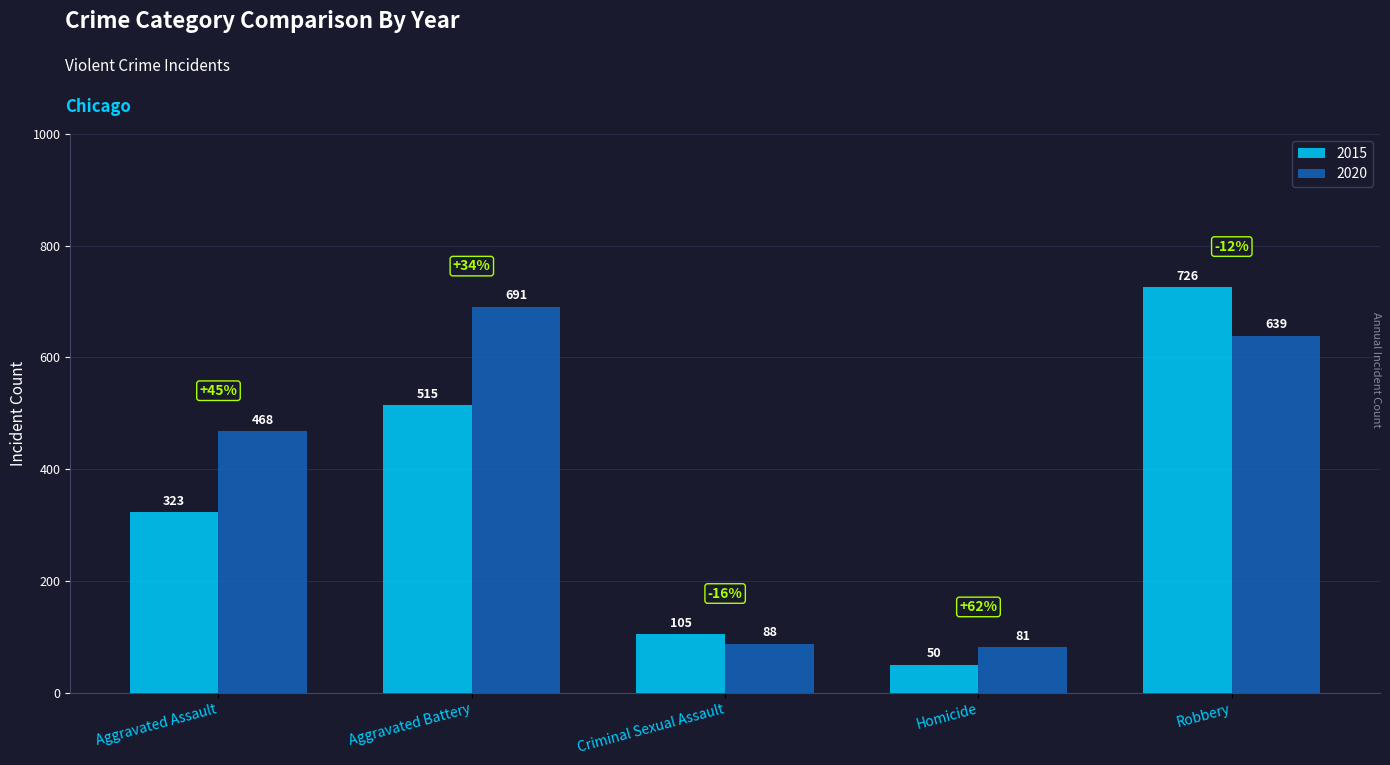

Read the 2015 value at Robbery, to the nearest 10.

730